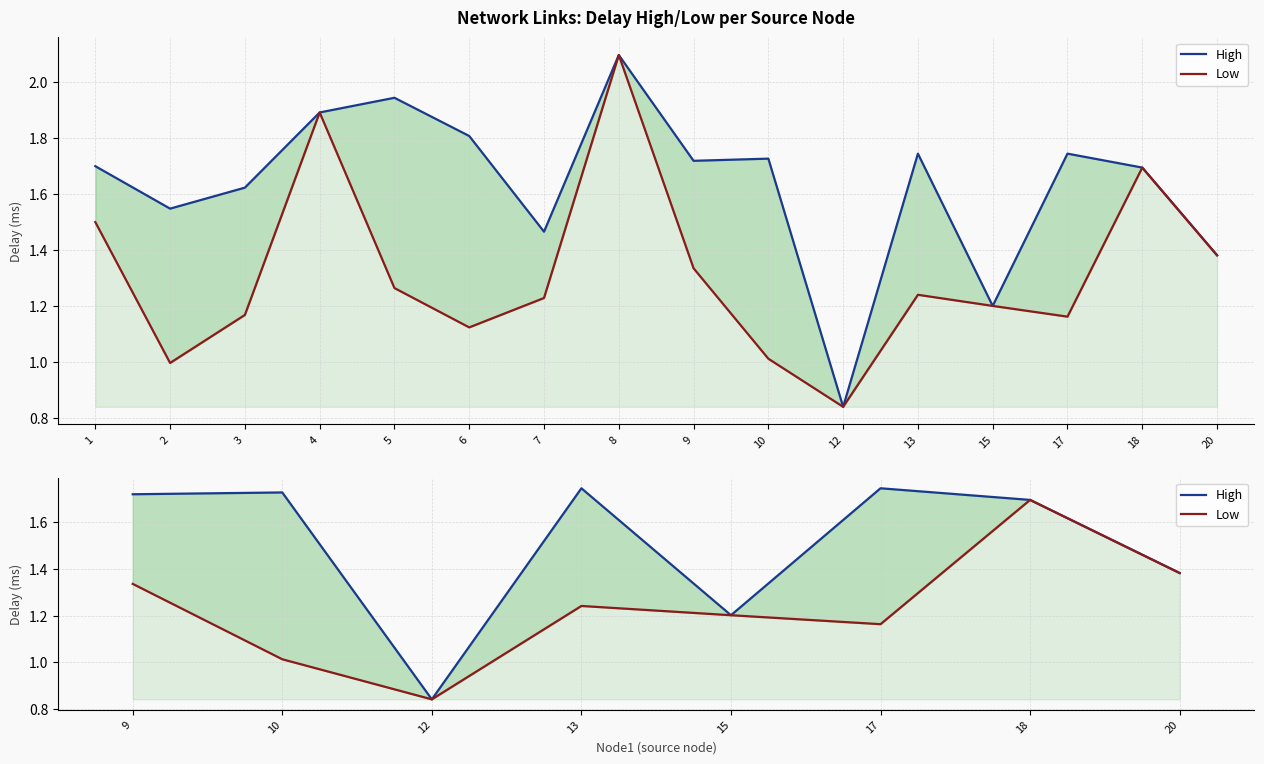

True or false: High has more than 0 points higher than both neighbors.

True